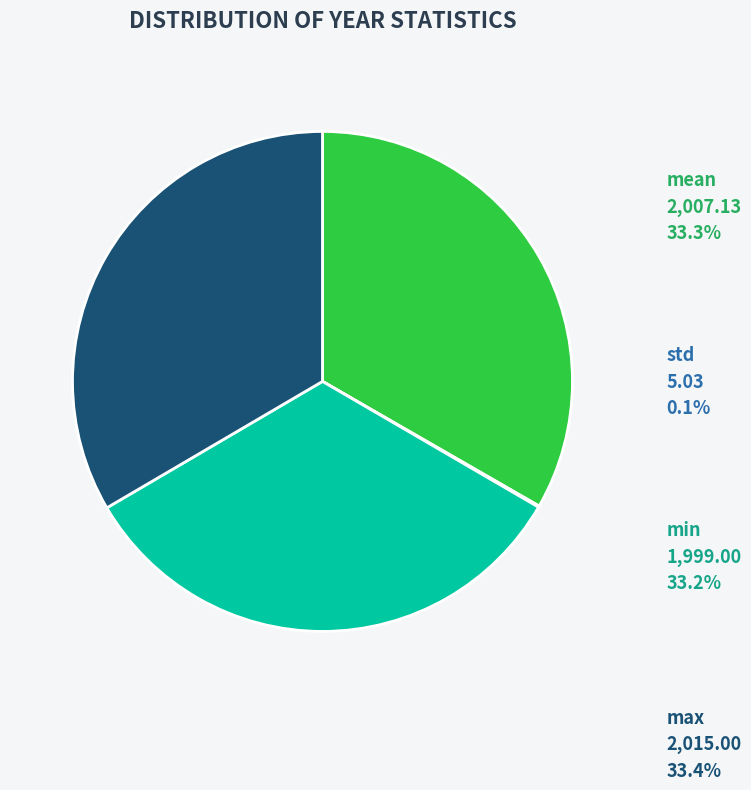

The mean slice represents 33% of the pie. True or false?

True